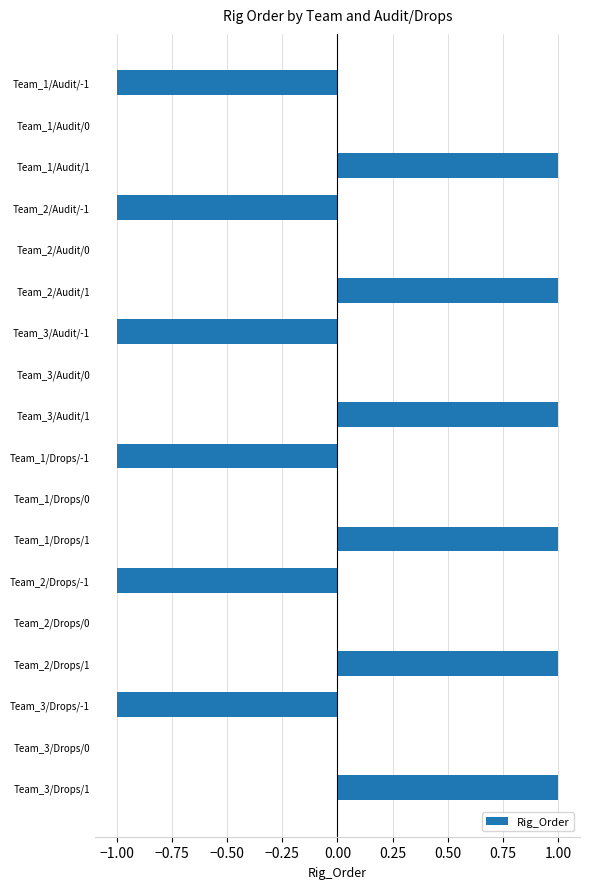

Reading top to bottom, transcribe all the data shown in this chart.

Team_1/Audit/-1=-1	Team_1/Audit/0=0	Team_1/Audit/1=1	Team_2/Audit/-1=-1	Team_2/Audit/0=0	Team_2/Audit/1=1	Team_3/Audit/-1=-1	Team_3/Audit/0=0	Team_3/Audit/1=1	Team_1/Drops/-1=-1	Team_1/Drops/0=0	Team_1/Drops/1=1	Team_2/Drops/-1=-1	Team_2/Drops/0=0	Team_2/Drops/1=1	Team_3/Drops/-1=-1	Team_3/Drops/0=0	Team_3/Drops/1=1